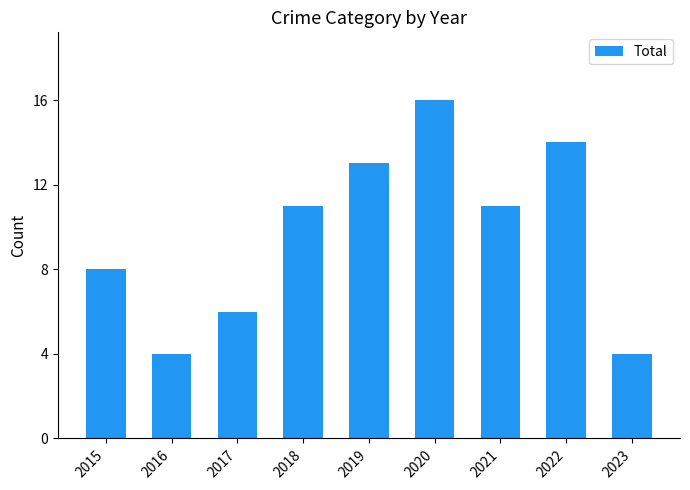

Approximately how many times larger is the value at 2020 compared to 2023?

4.0